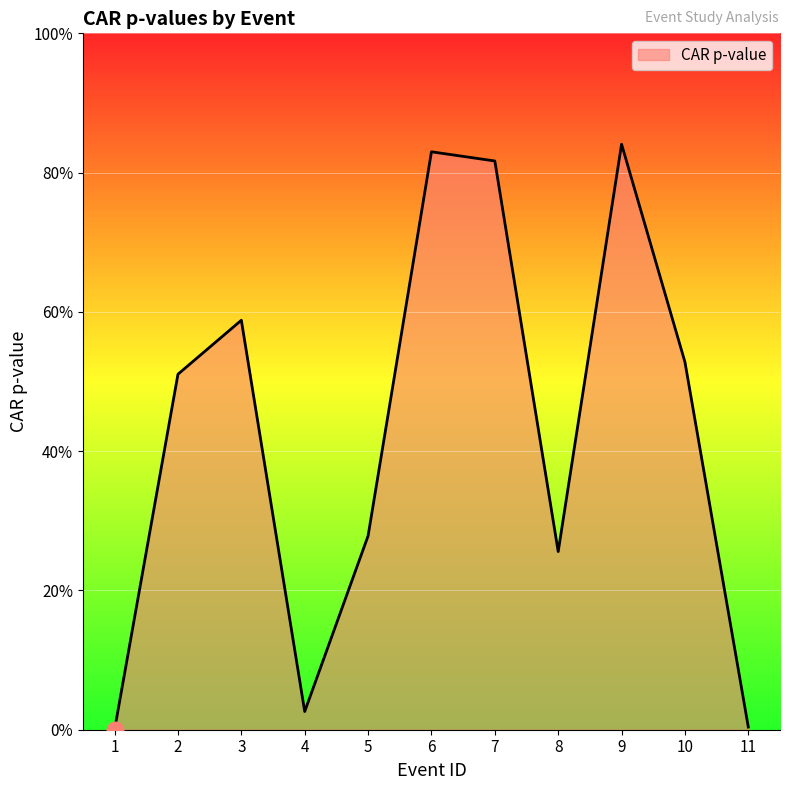

Reading left to right, transcribe all the data shown in this chart.

0.0	0.5	0.6	0.0	0.3	0.8	0.8	0.3	0.8	0.5	0.0